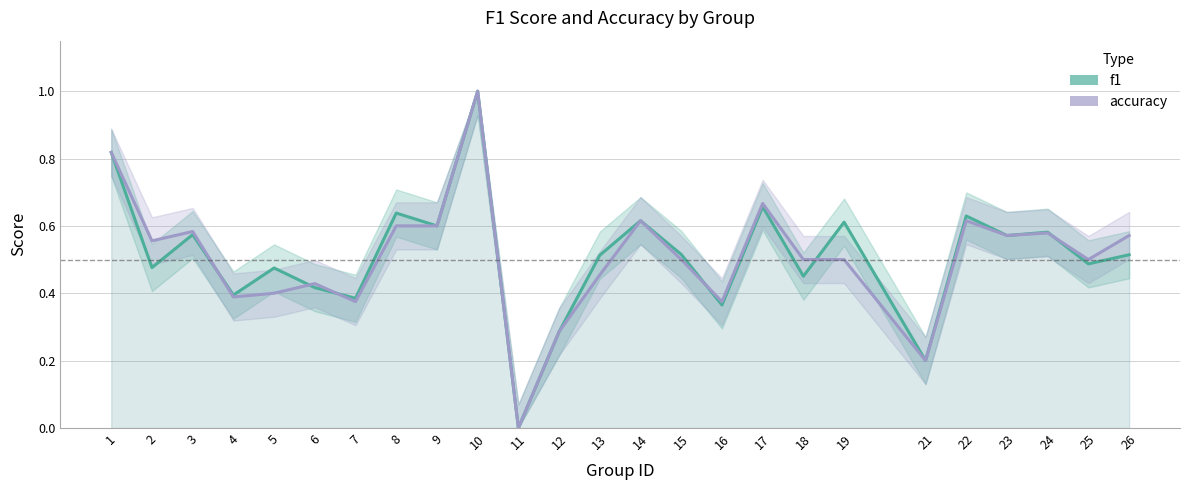

What is the difference between the accuracy values at 4 and 15?

0.1